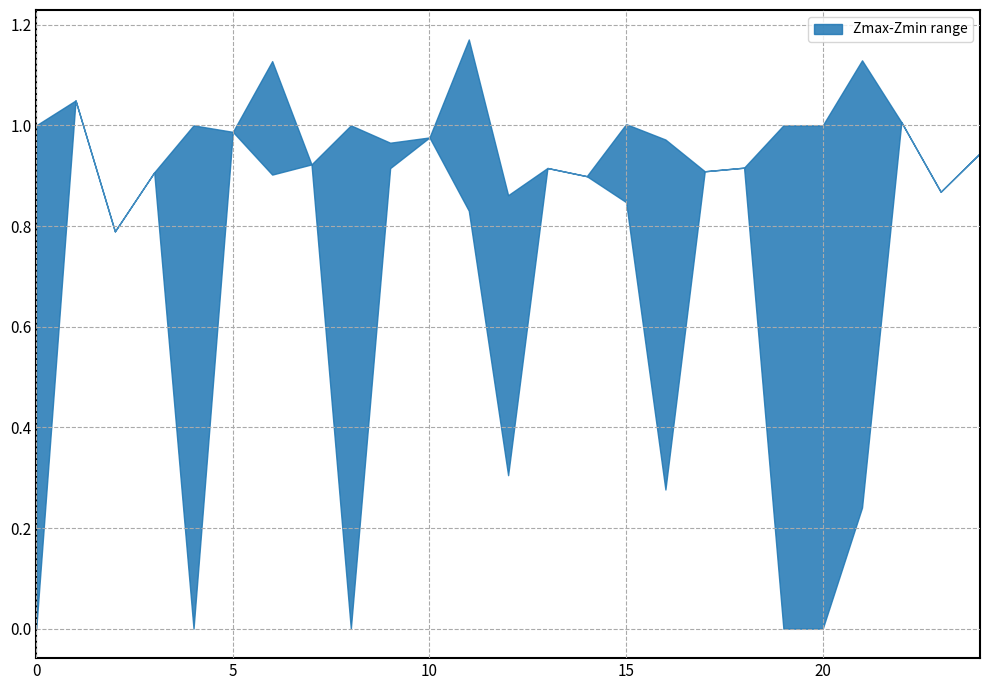

The Zmax series shows 0.7 at 11.0. True or false?

False